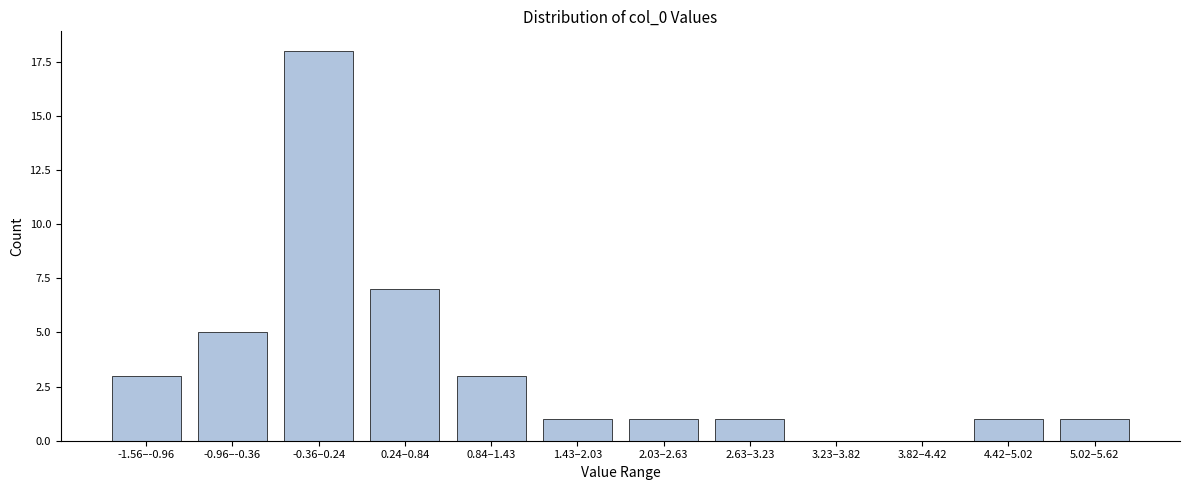

Reading right to left, transcribe all the data shown in this chart.

5.02–5.62=1	4.42–5.02=1	3.82–4.42=0	3.23–3.82=0	2.63–3.23=1	2.03–2.63=1	1.43–2.03=1	0.84–1.43=3	0.24–0.84=7	-0.36–0.24=18	-0.96–-0.36=5	-1.56–-0.96=3